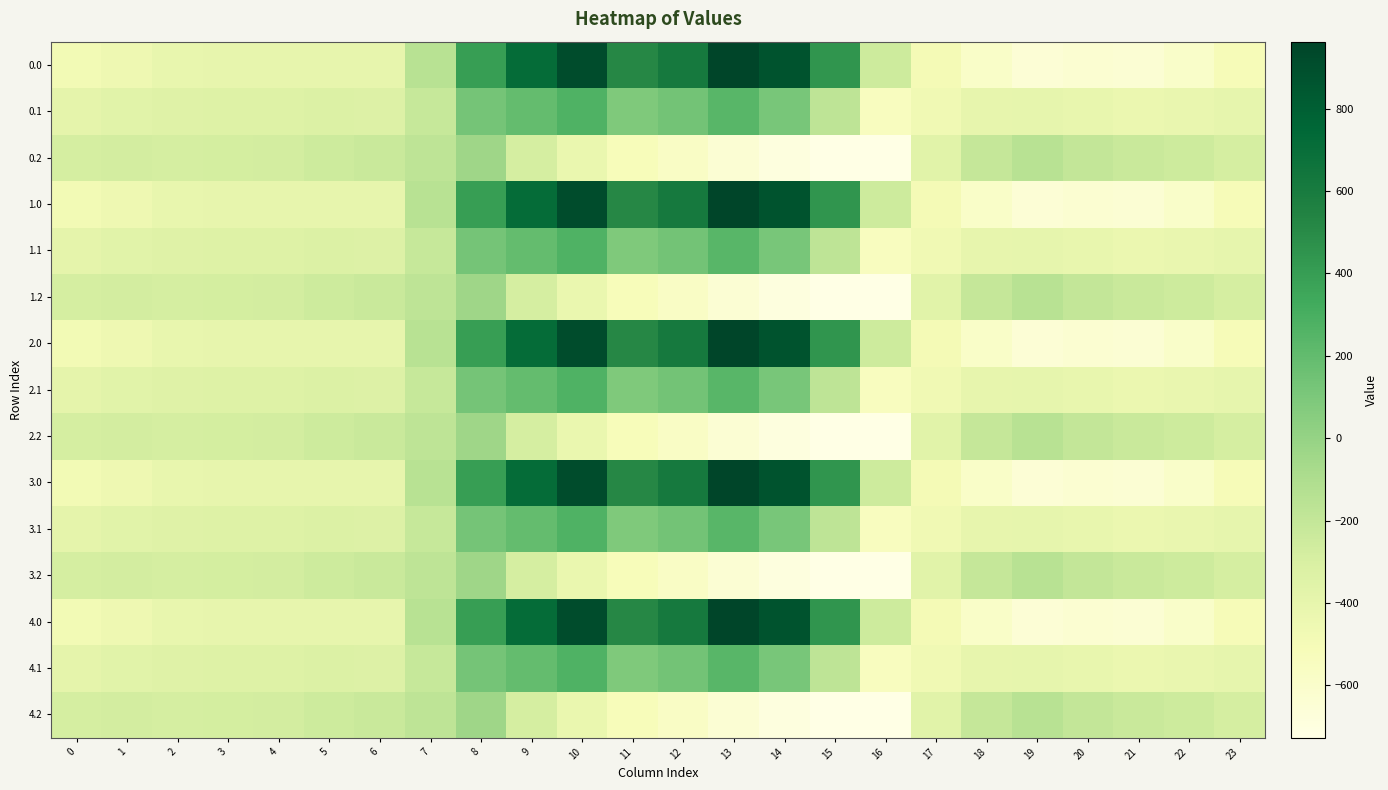

List the series in order of their peak value, highest first.

0.0, 1.0, 2.0, 3.0, 4.0, 0.1, 1.1, 2.1, 3.1, 4.1, 0.2, 1.2, 2.2, 3.2, 4.2